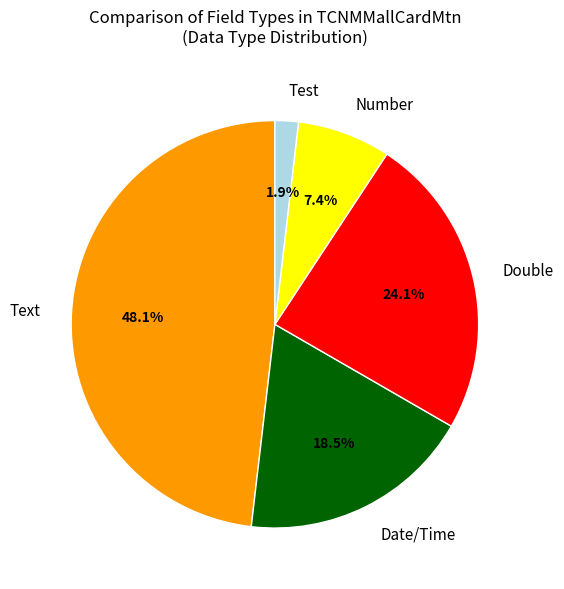

Does Text account for over 50% of the chart?

No